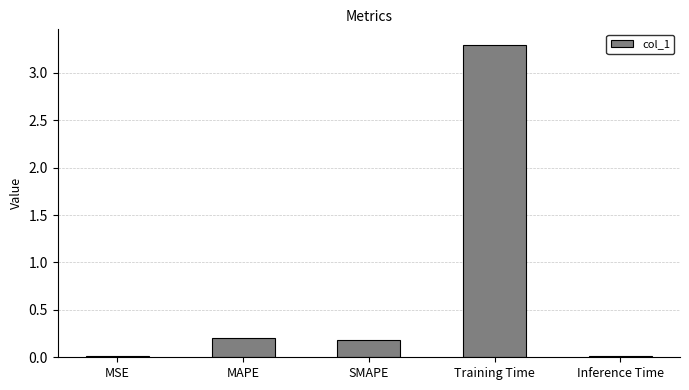

True or false: the data shows 3.3 at Training Time.

True